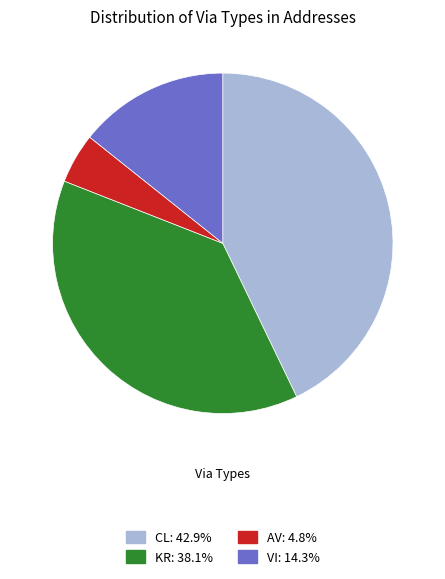

Count the number of slices in the pie.

4